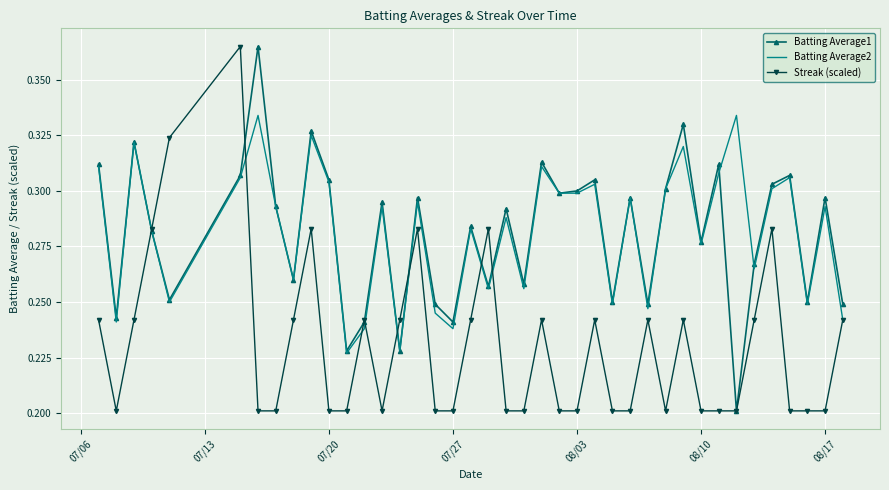

What are all the series names shown in the legend?

Batting Average1, Batting Average2, Streak (scaled)